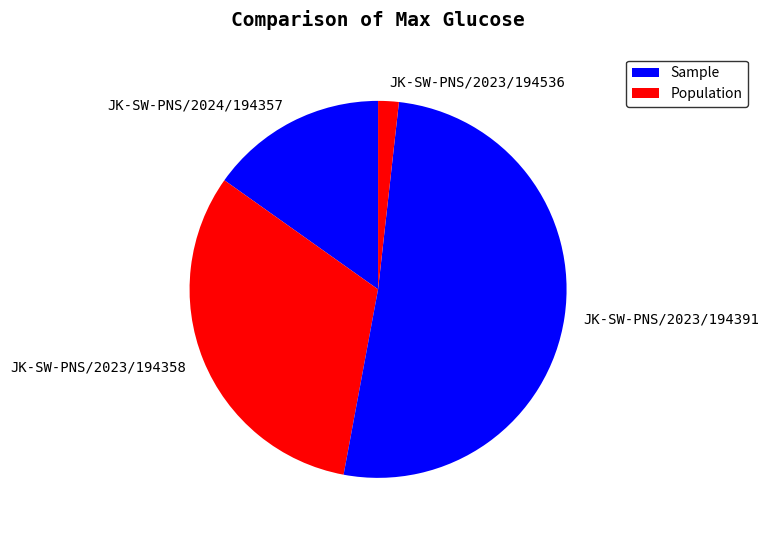

How many segments does this pie chart have?

4